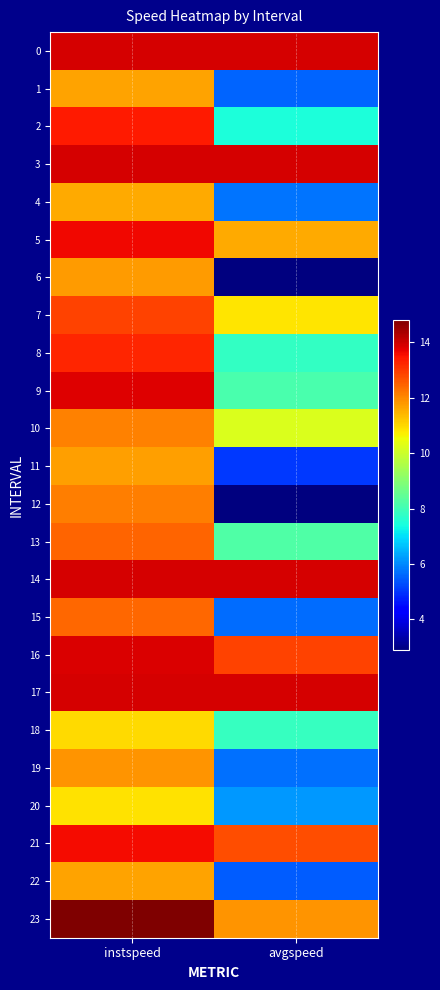

Between instspeed and avgspeed, which is larger?

instspeed